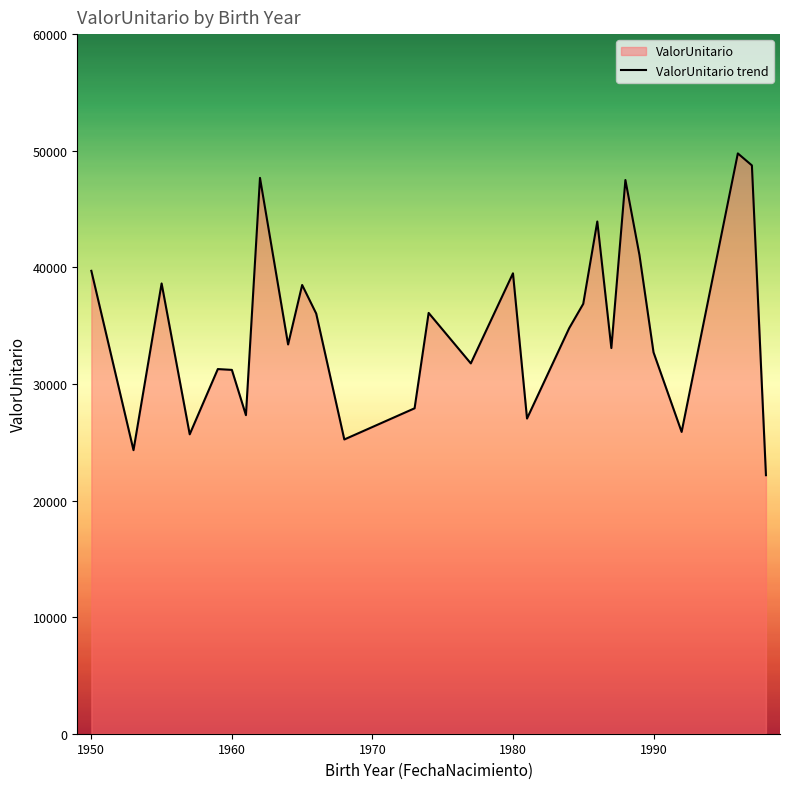

What is the smallest value displayed?

22172.0